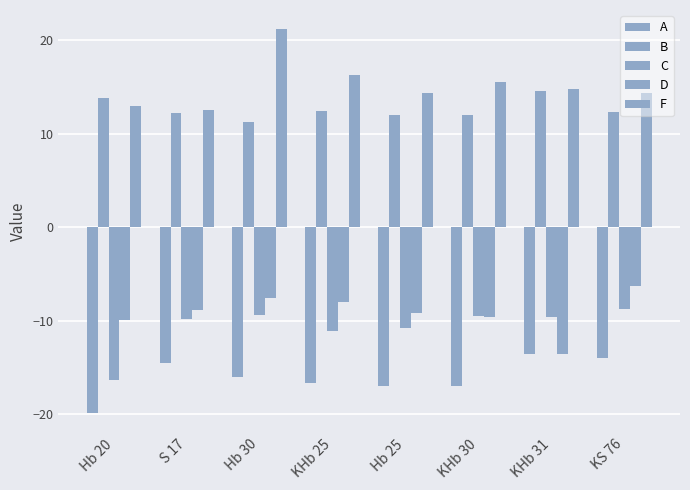

At which category does the chart reach its minimum across all series?

Hb 20